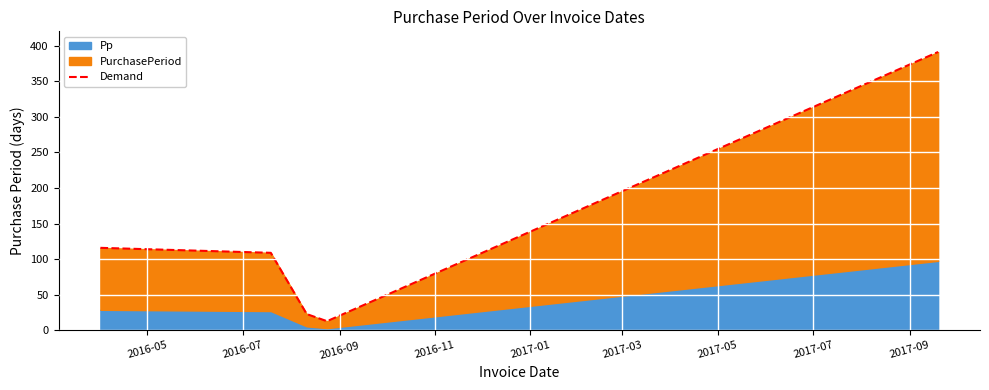

How many data points does each series have?

5